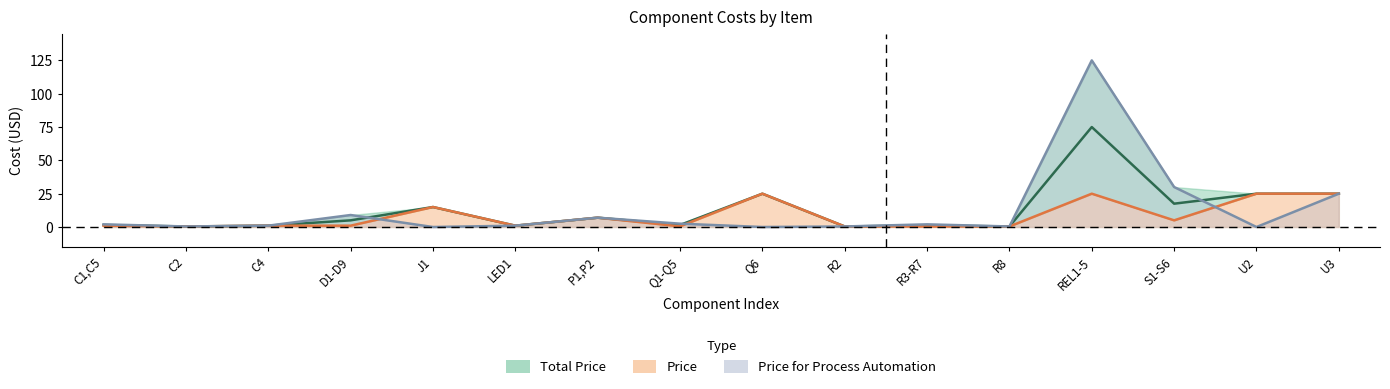

What is the value of the Price point at the 13th from the left?

25.0